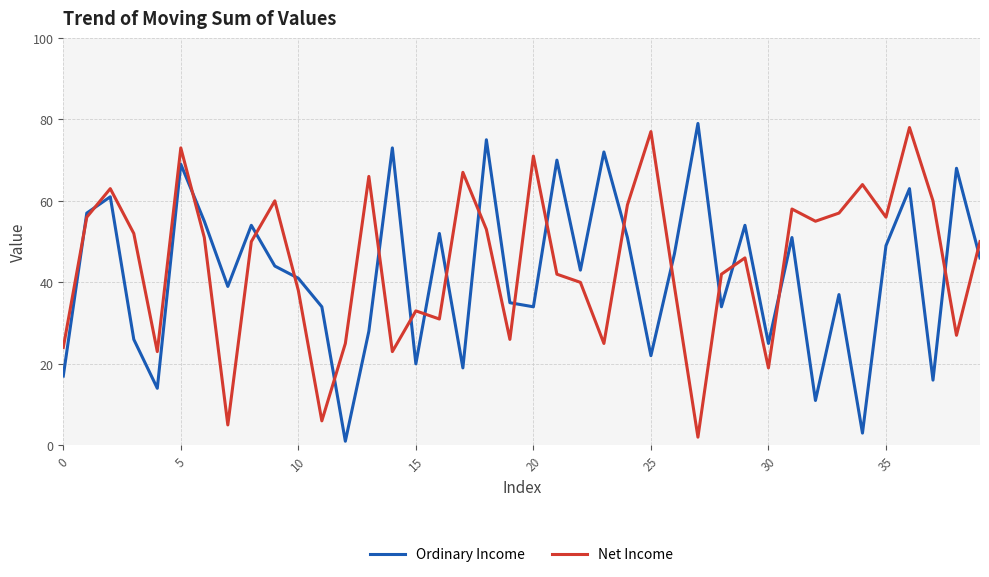

What is the maximum value for Net Income?

78